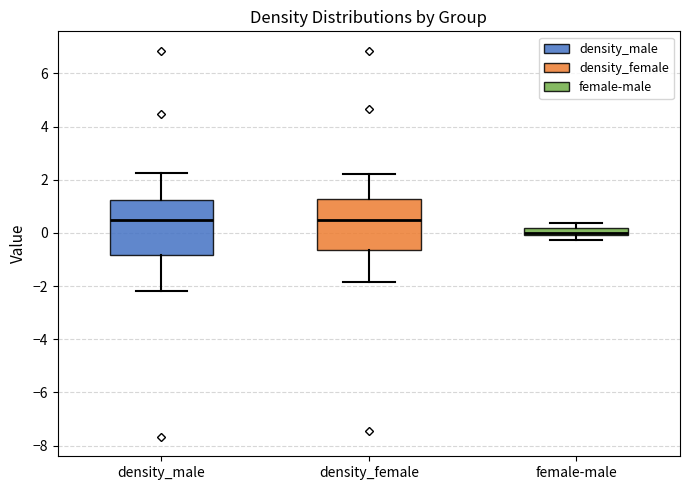

Where is the lower edge of the box for density_female on the y-axis? The values are not printed on the chart, so give them approximately, as read against the axis.

-0.6